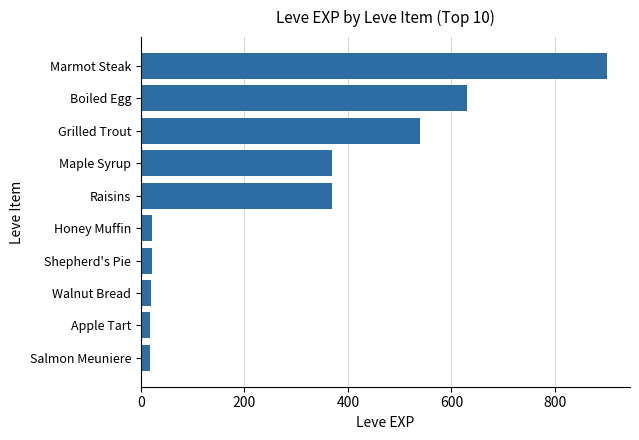

What is the change in value from Maple Syrup to Honey Muffin?

-348